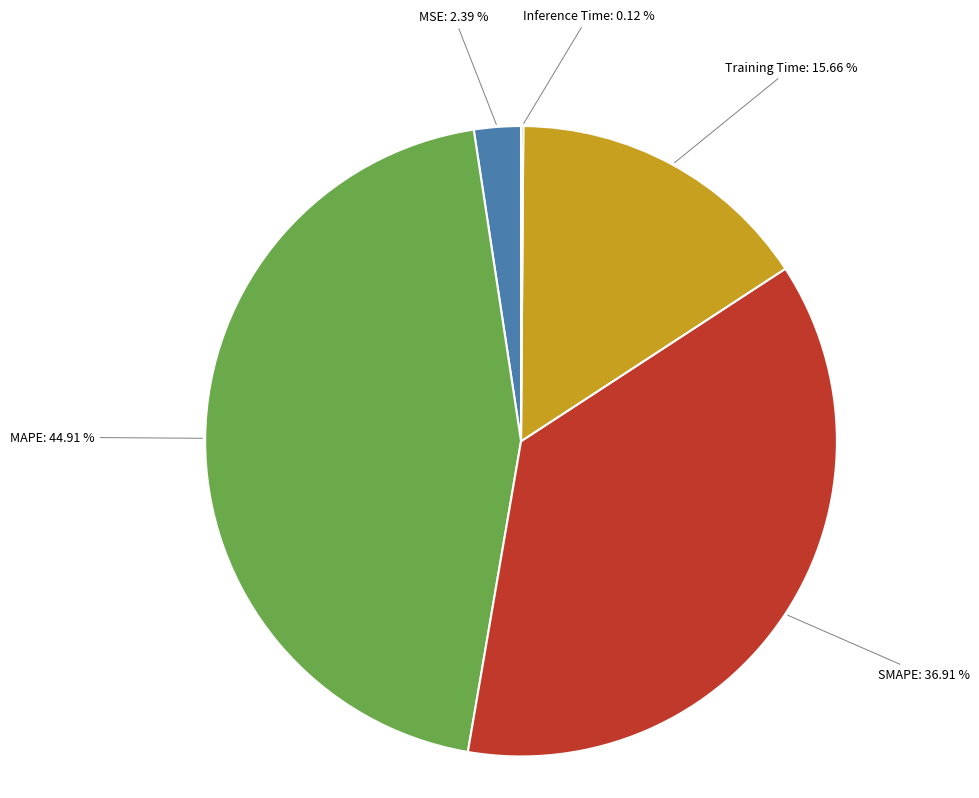

To the nearest percent, what is the difference between the largest and smallest slice percentages?

45%